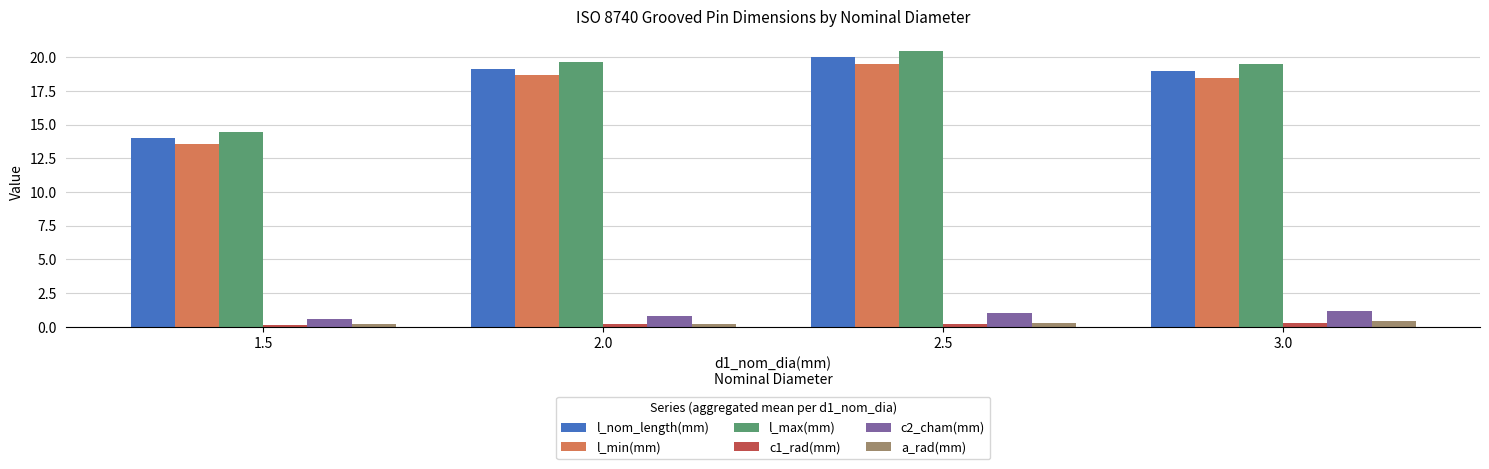

The value of l_nom_length(mm) at 2.5 is 4.6. True or false?

False